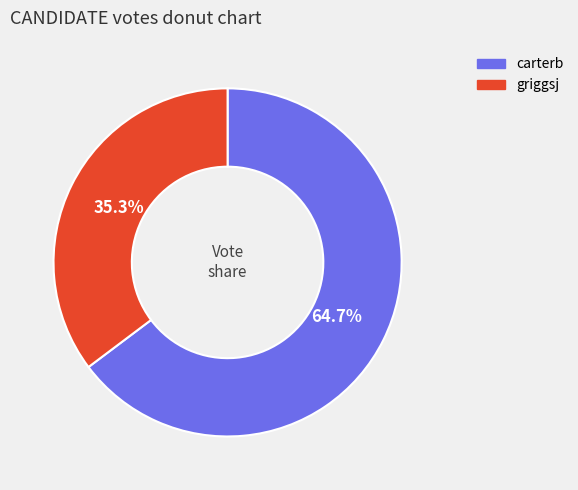

What is the ratio of the value at griggsj to the value at carterb?

0.5